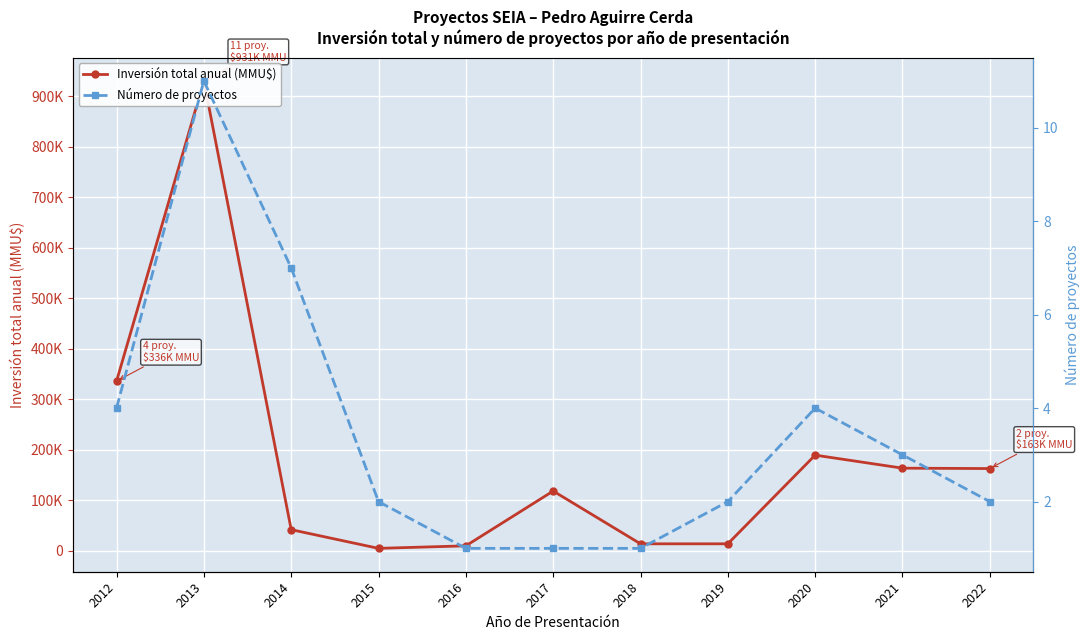

At which label does Número de proyectos first exceed 2?

2012